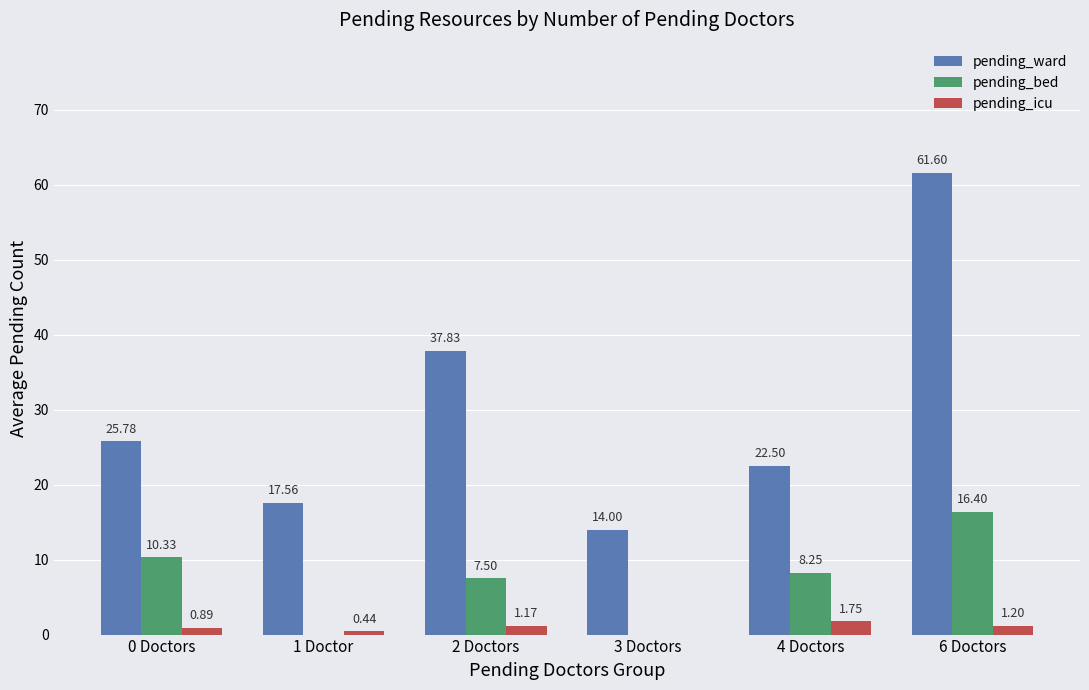

Count the number of data series in this chart.

3